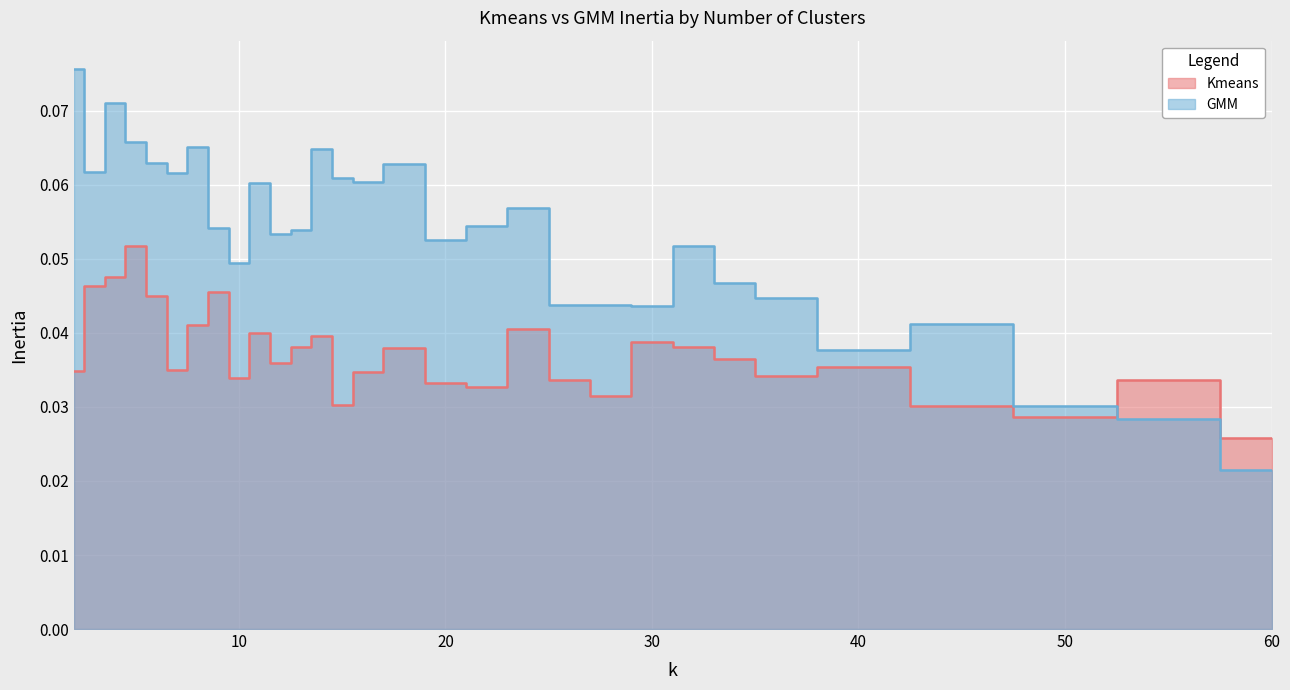

The value of GMM at 22 is 0.1. True or false?

True